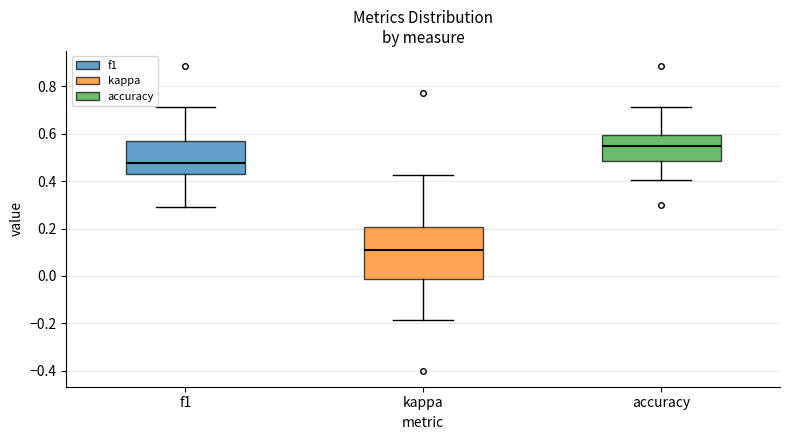

Reading left to right, transcribe this box plot: for each box, give where its median line is, the range the box spans, and where its two whiskers end, as read against the y-axis. The values are not printed on the chart, so give them approximately, as read against the axis.

f1: median 0.48, box 0.42 to 0.58, whiskers 0.30 to 0.72
kappa: median 0.10, box -0.02 to 0.20, whiskers -0.18 to 0.42
accuracy: median 0.54, box 0.48 to 0.60, whiskers 0.40 to 0.72